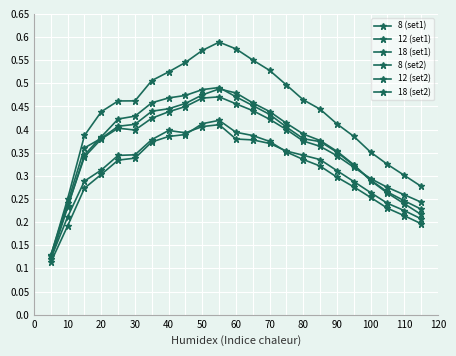

Count the number of data series in this chart.

6